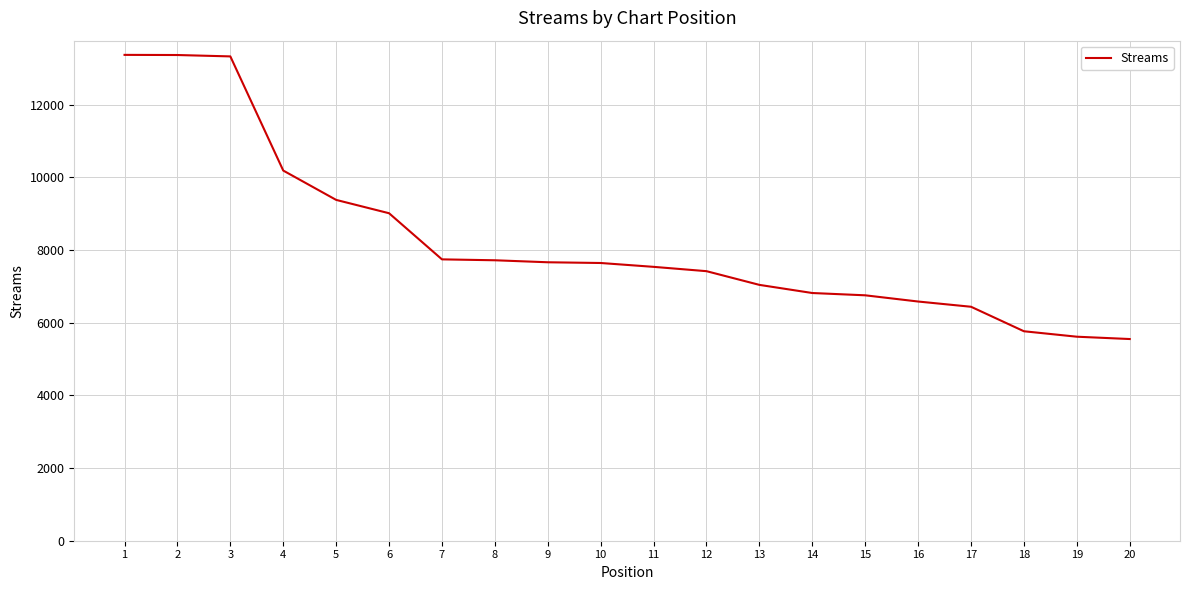

Approximately how many times larger is the value at 14 compared to 12?

0.9